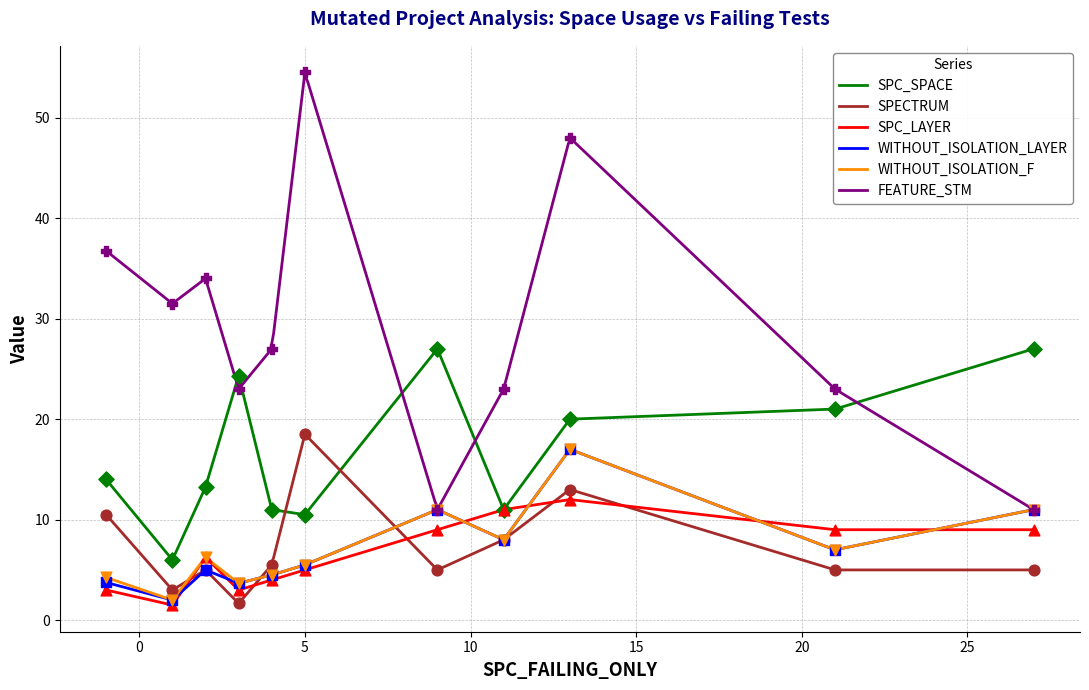

True or false: SPC_LAYER and FEATURE_STM cross at least once.

False